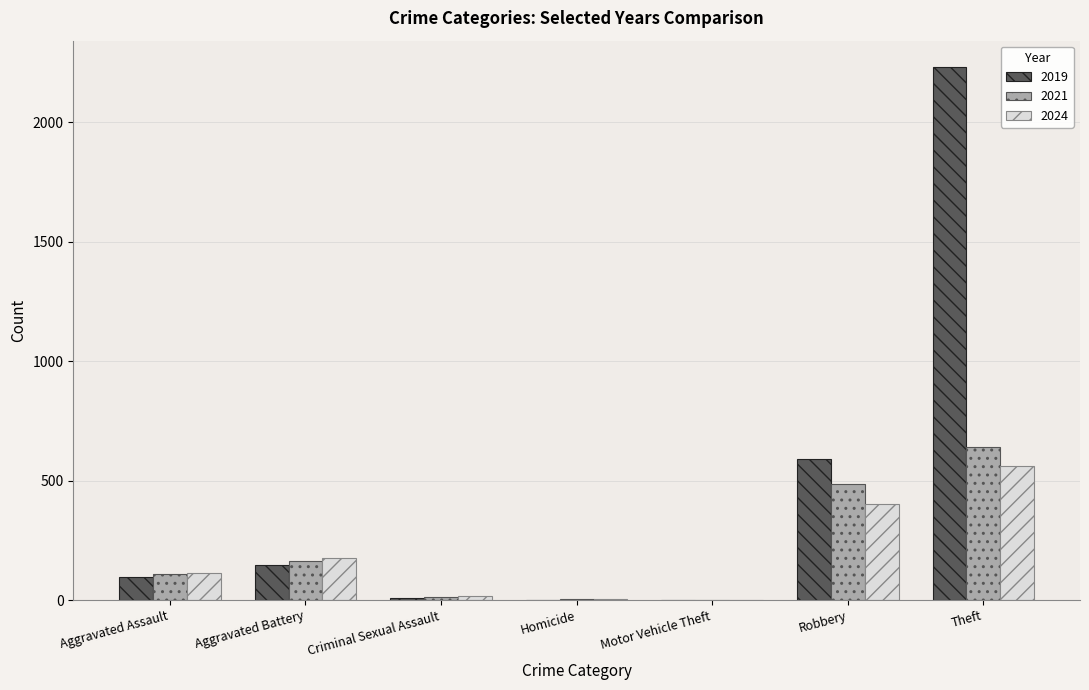

What is the maximum value for 2024?

562